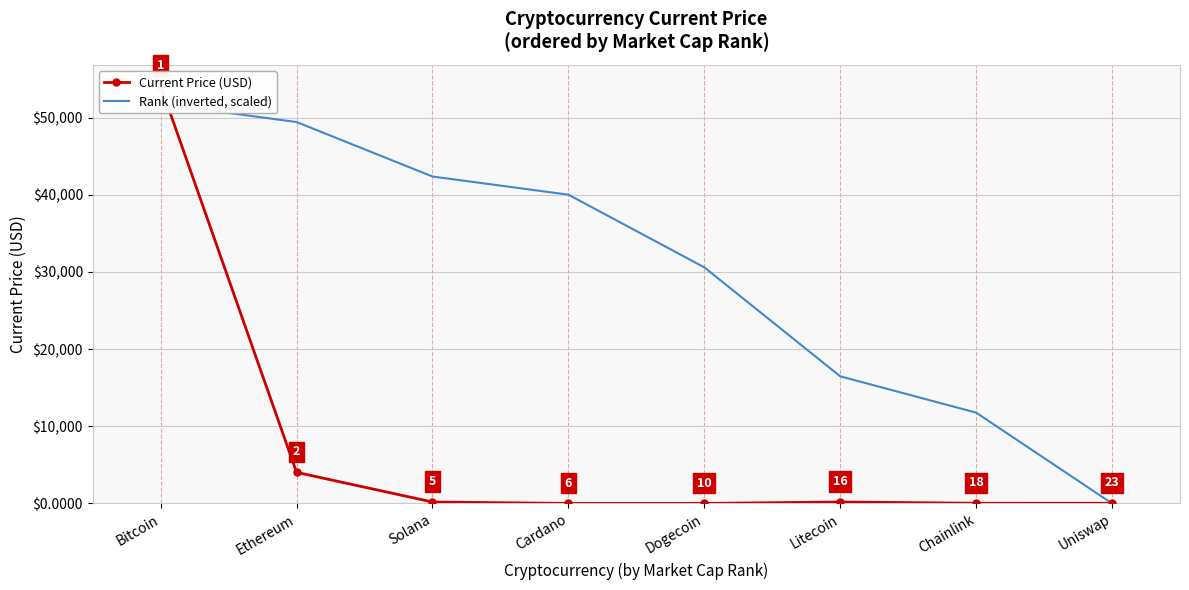

What position from the right is Litecoin?

3